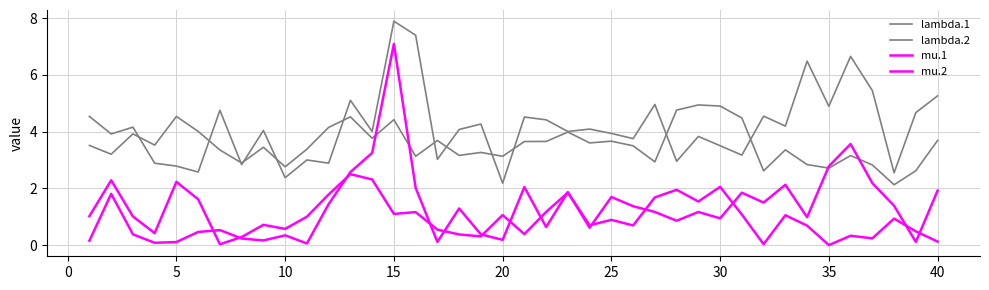

What is the difference between the second highest and second lowest values in the mu.1 series?

2.3